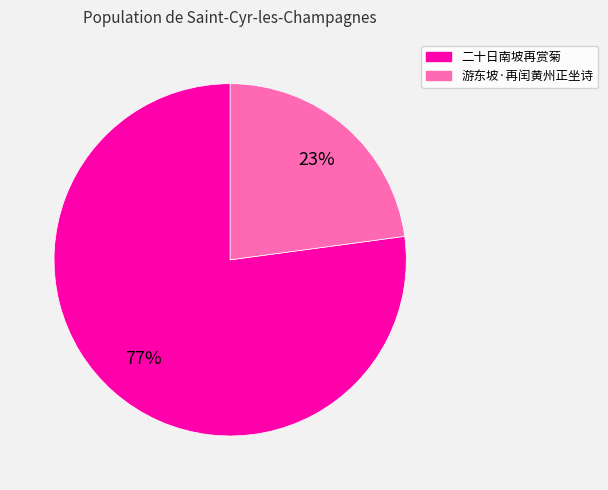

Is the sum of 游东坡·再闰黄州正坐诗 and 二十日南坡再赏菊 greater than half?

Yes